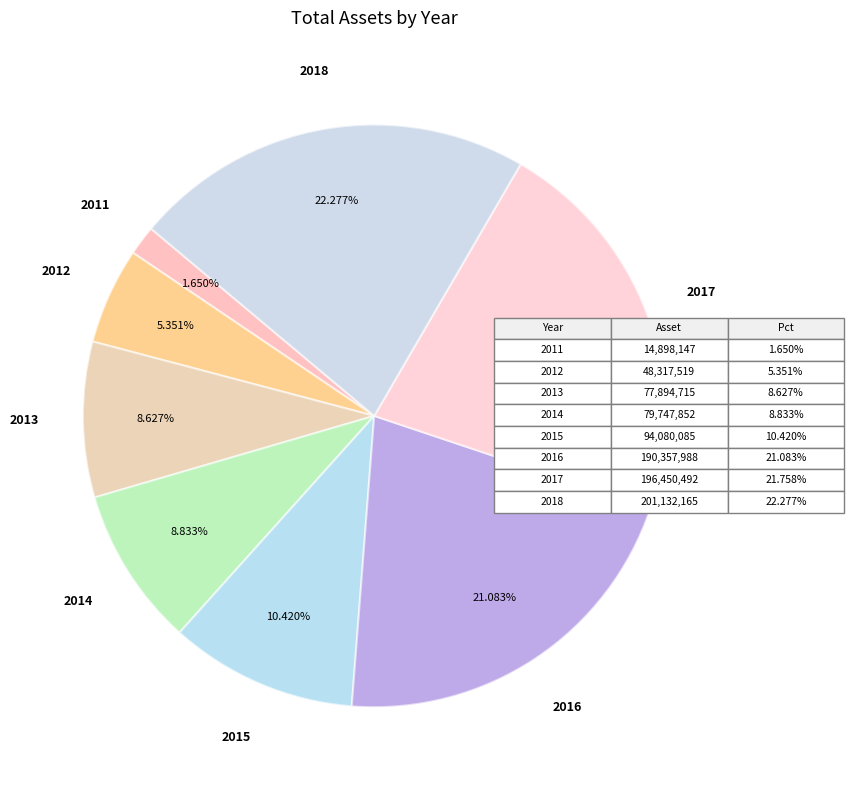

Is there a majority slice in this chart?

No